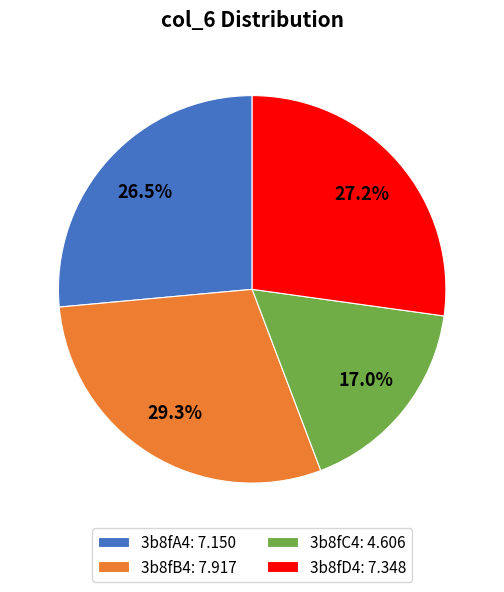

Which slice is the largest?

3b8fB4